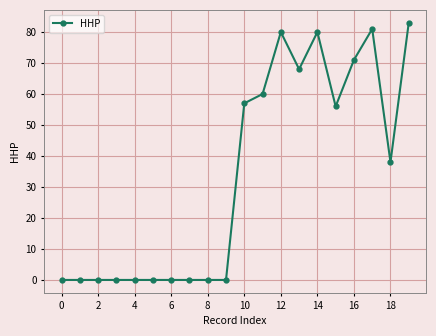

What is the sum of all values?

674